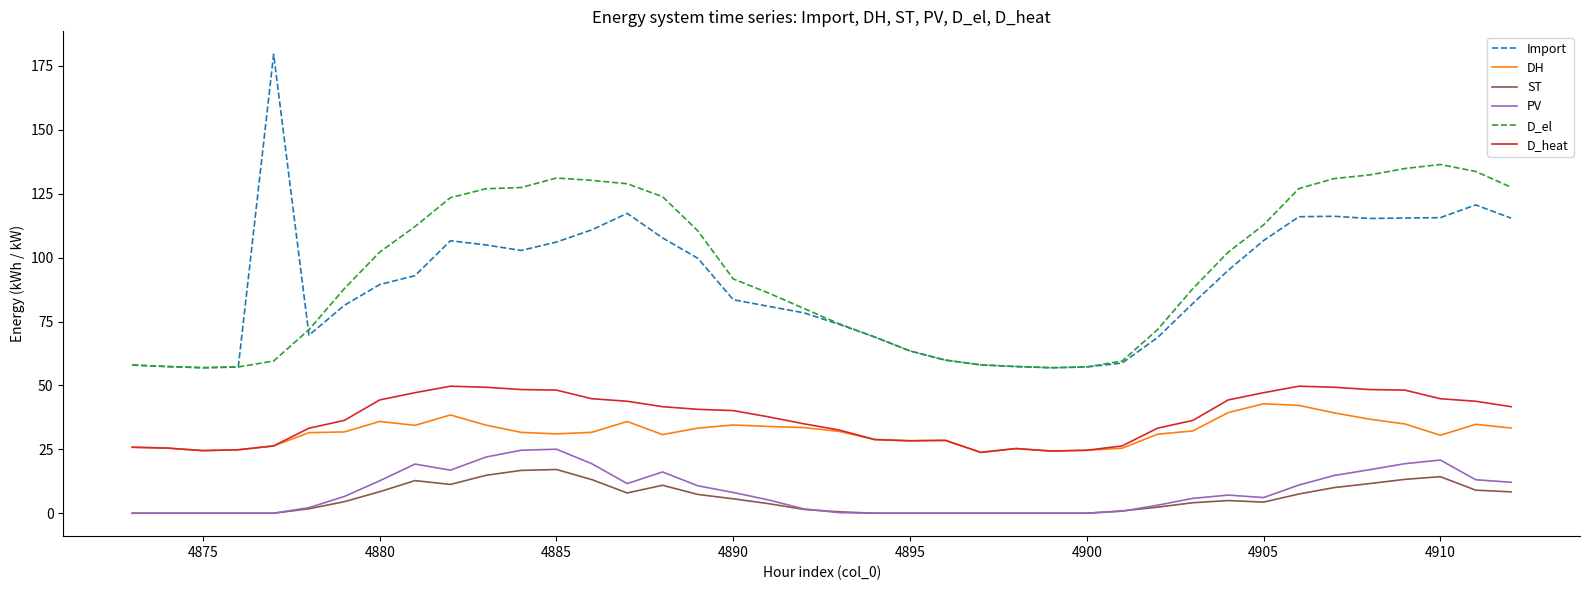

What is the maximum value shown in the chart?

179.6